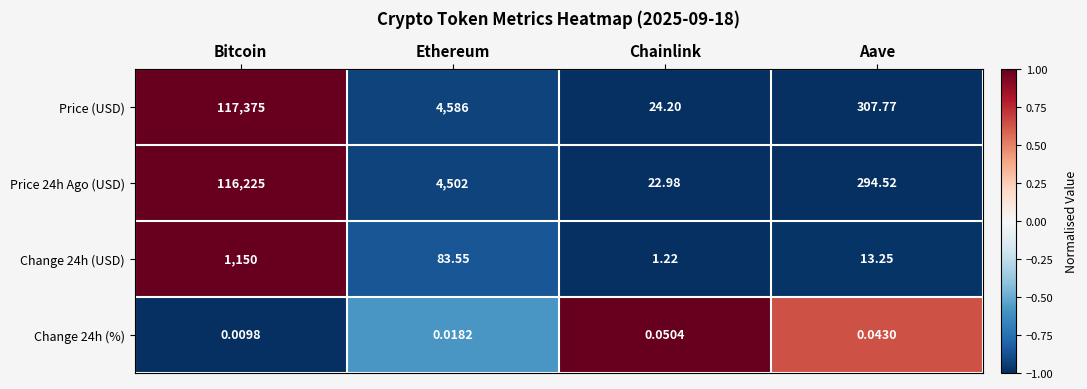

Which series has the largest total across all categories?

Price (USD)